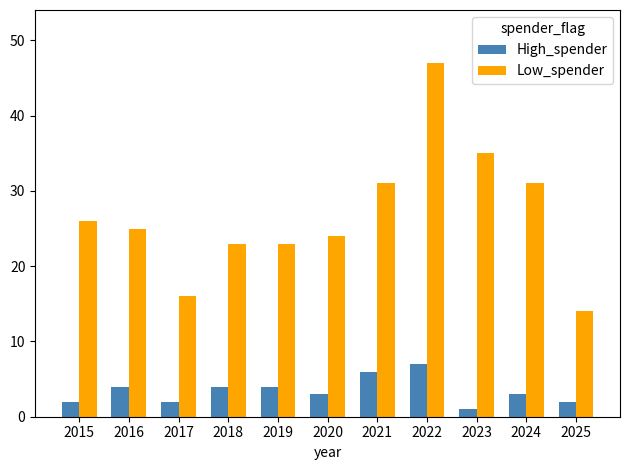

At 2015, list the series in order from smallest to largest.

High_spender, Low_spender